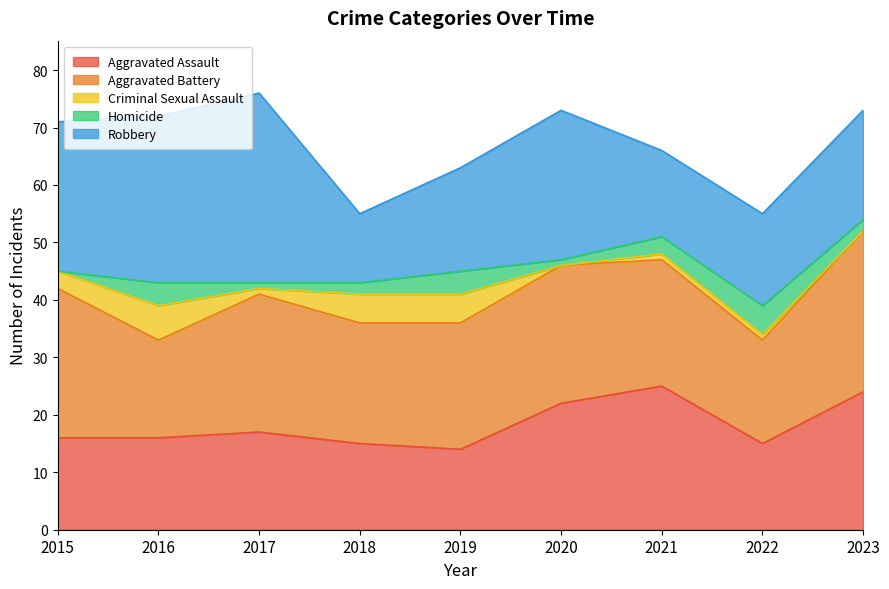

How many lines are shown in the chart?

5